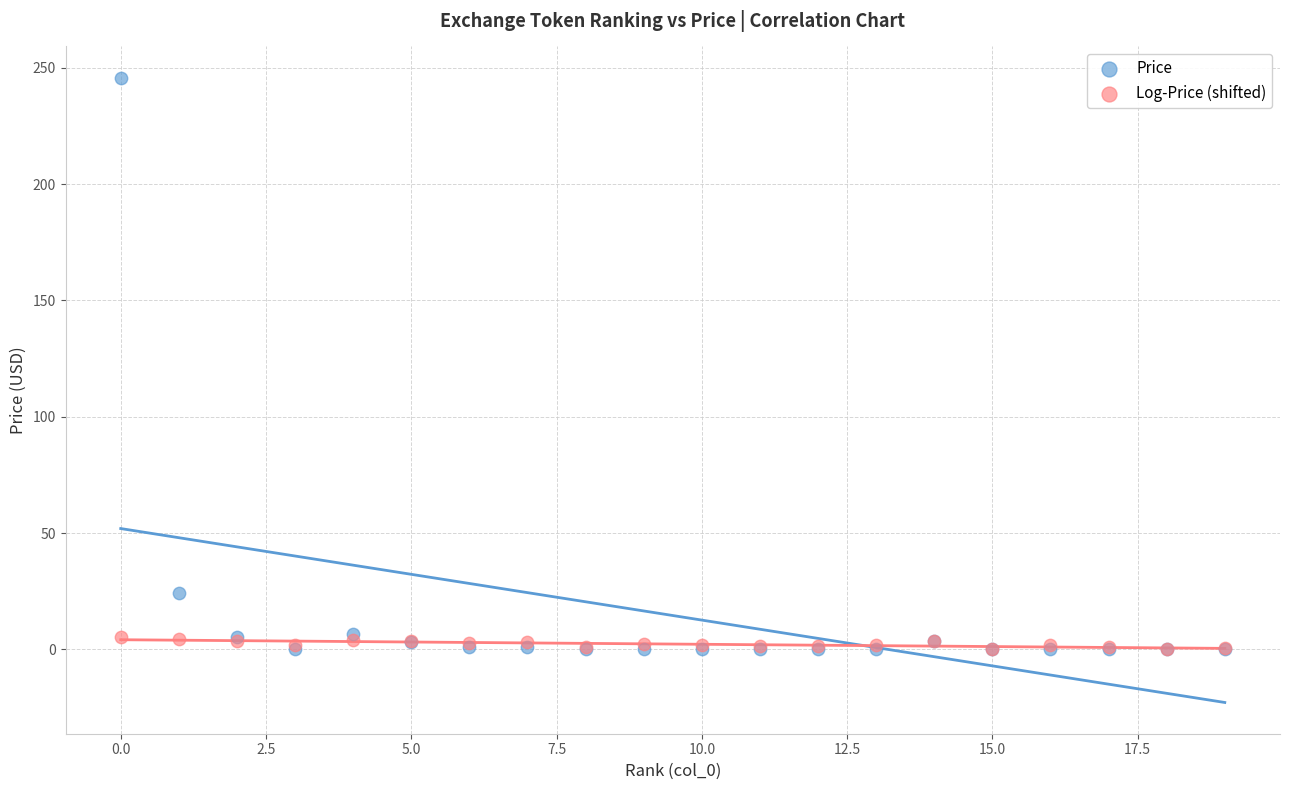

Which series has the largest Y range (max minus min)?

Price